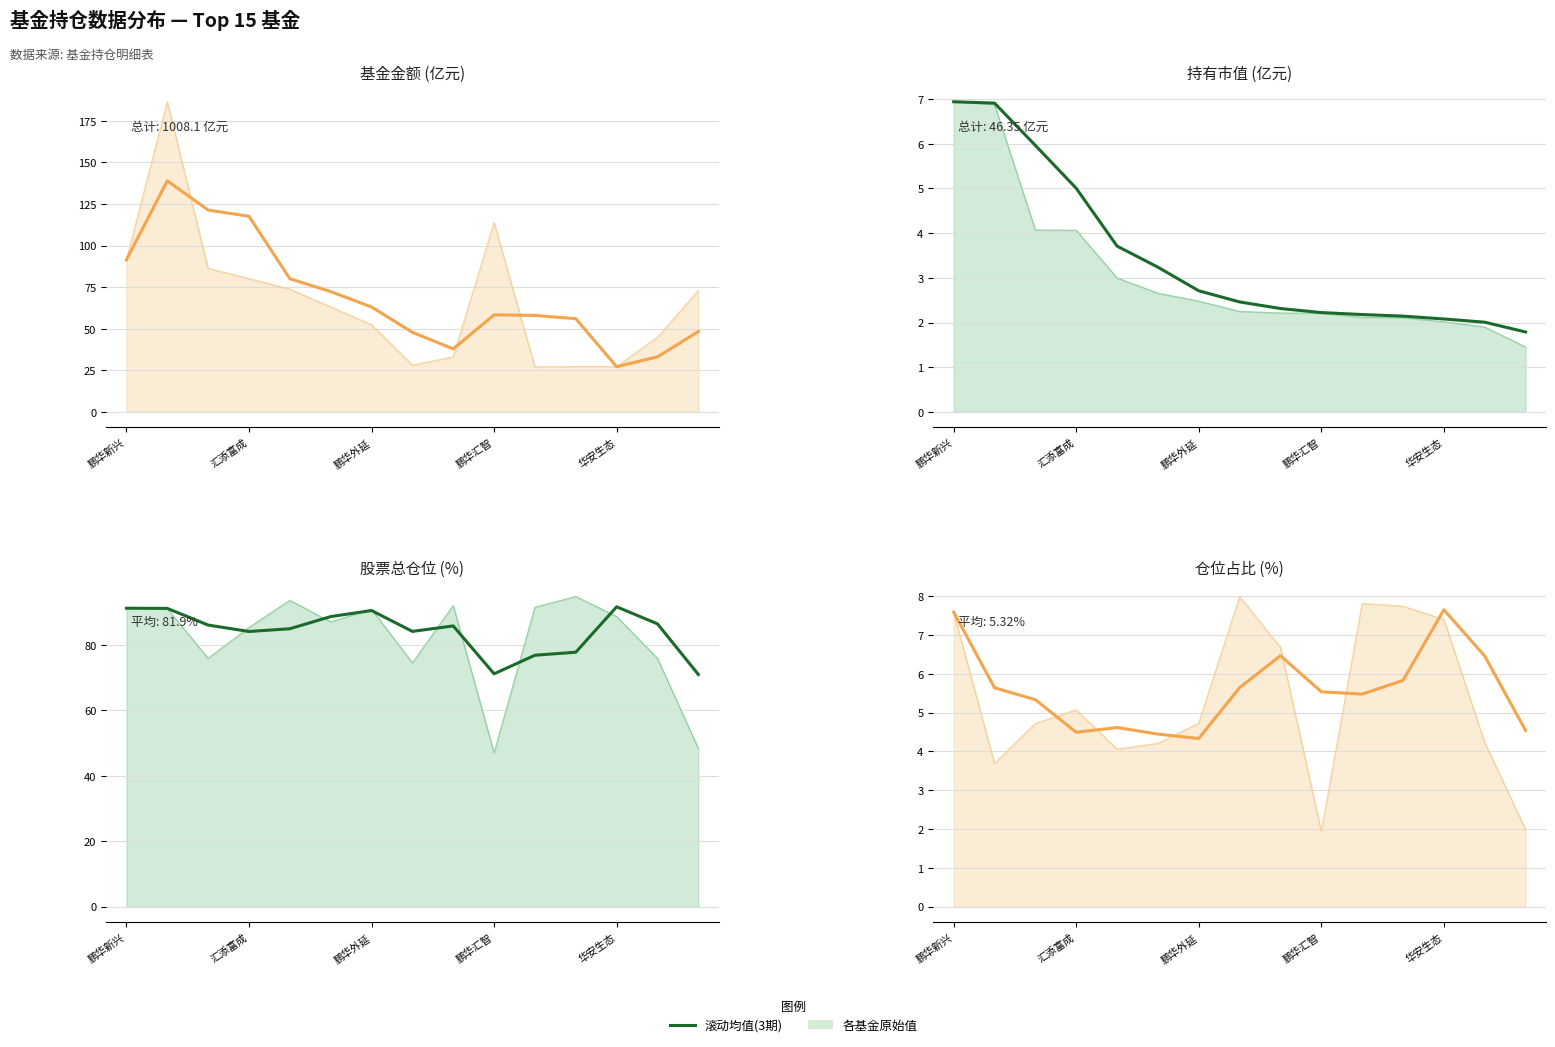

What is the label of the 12th point from the left?

11